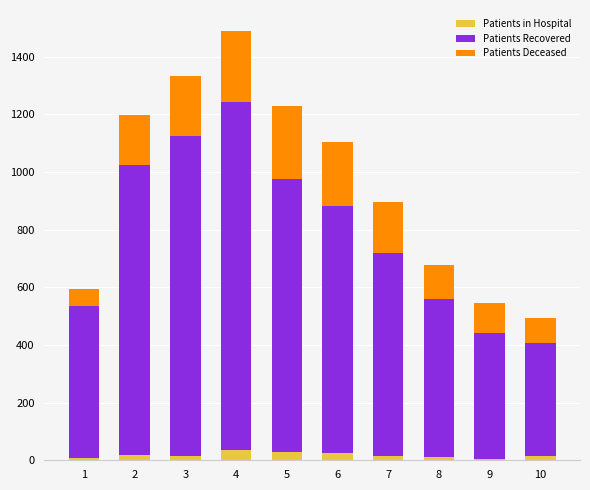

What is the average value of the Patients in Hospital series?

18